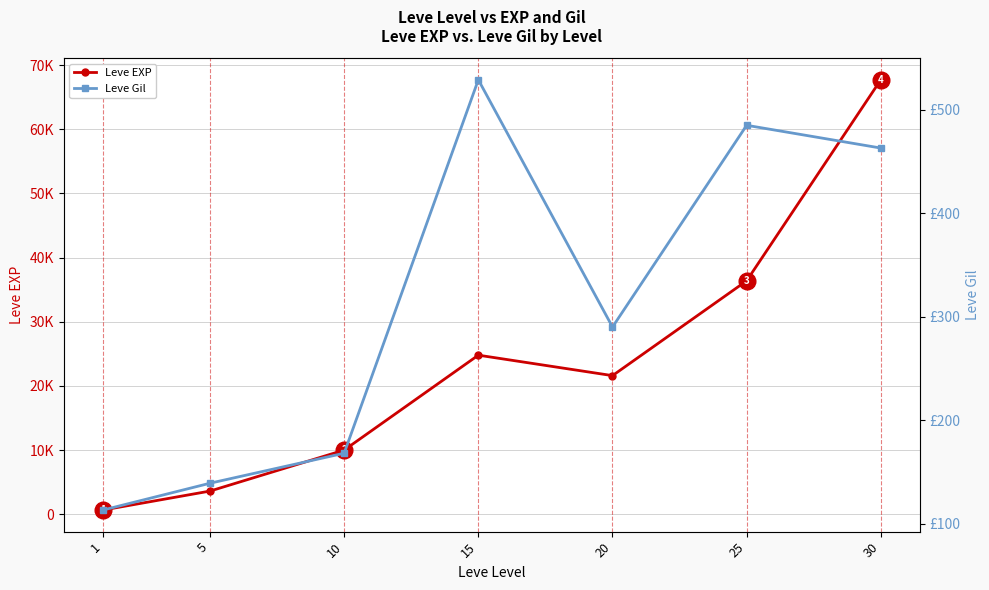

What is the value of the Leve Gil point at the 7th from the left?

463